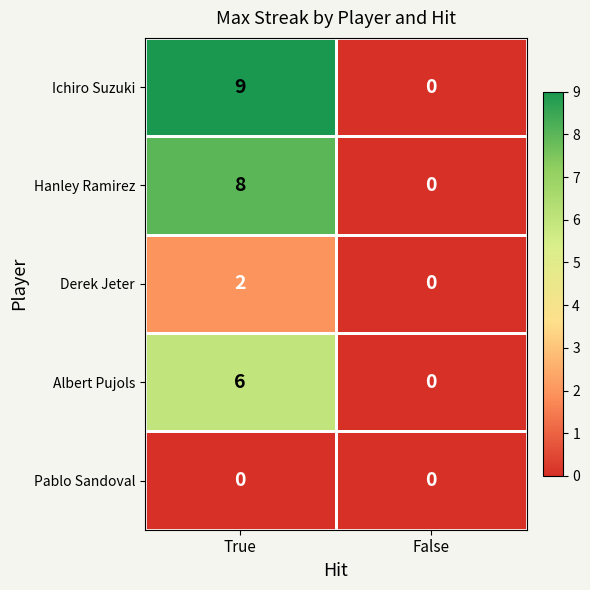

What is the maximum value shown in the chart?

9